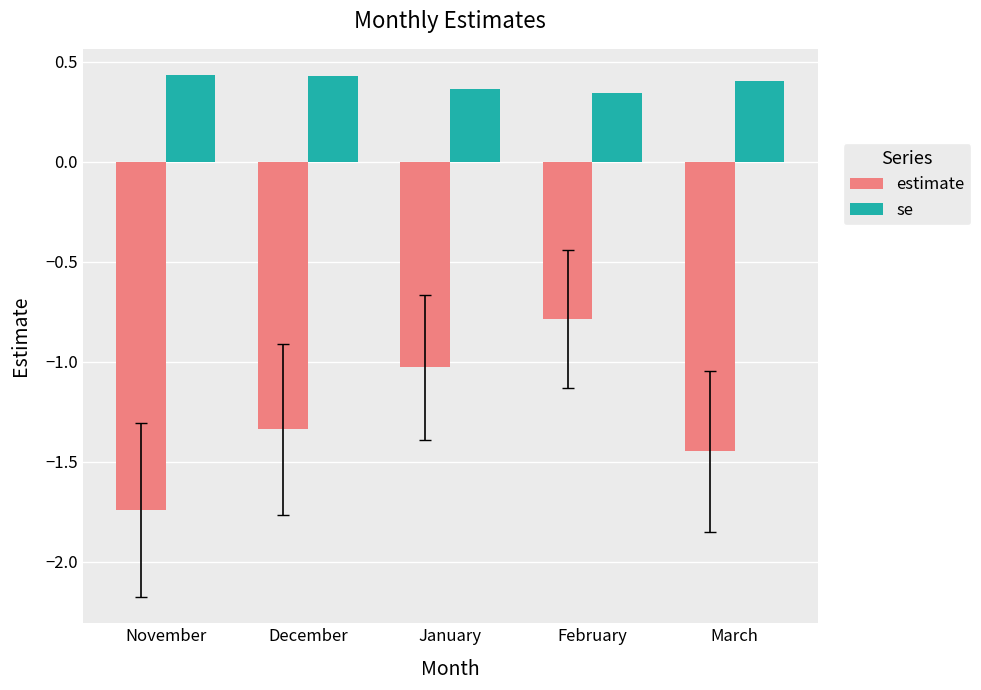

List the series in order of their overall mean, lowest first.

estimate, se